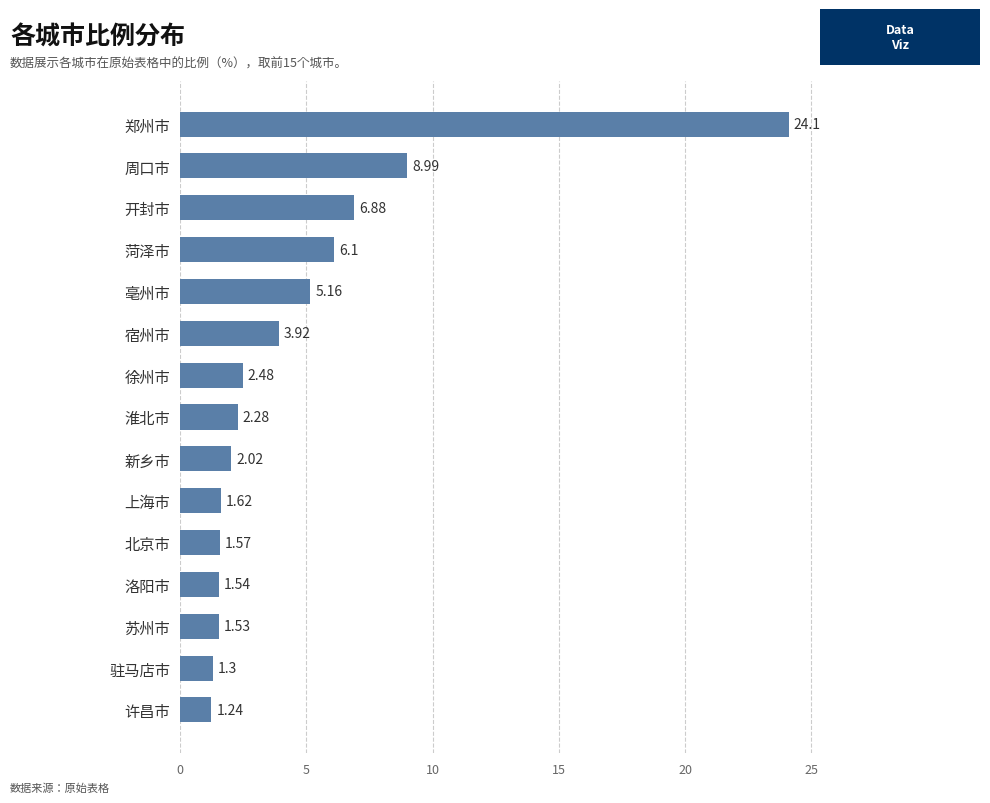

At which label is the value closest to 12?

周口市